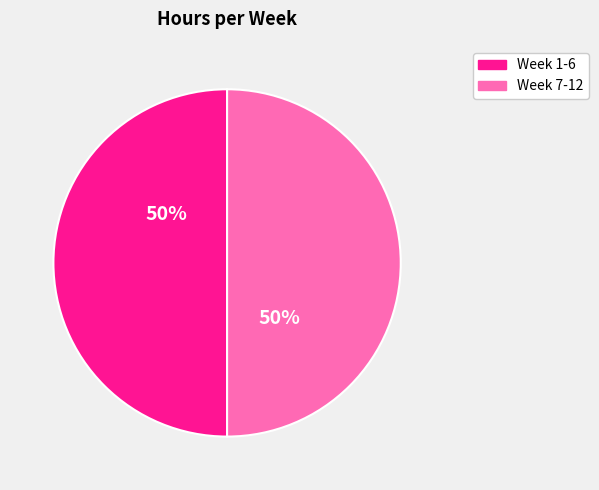

What percentage is the Week 7-12 slice, to the nearest percent?

50%